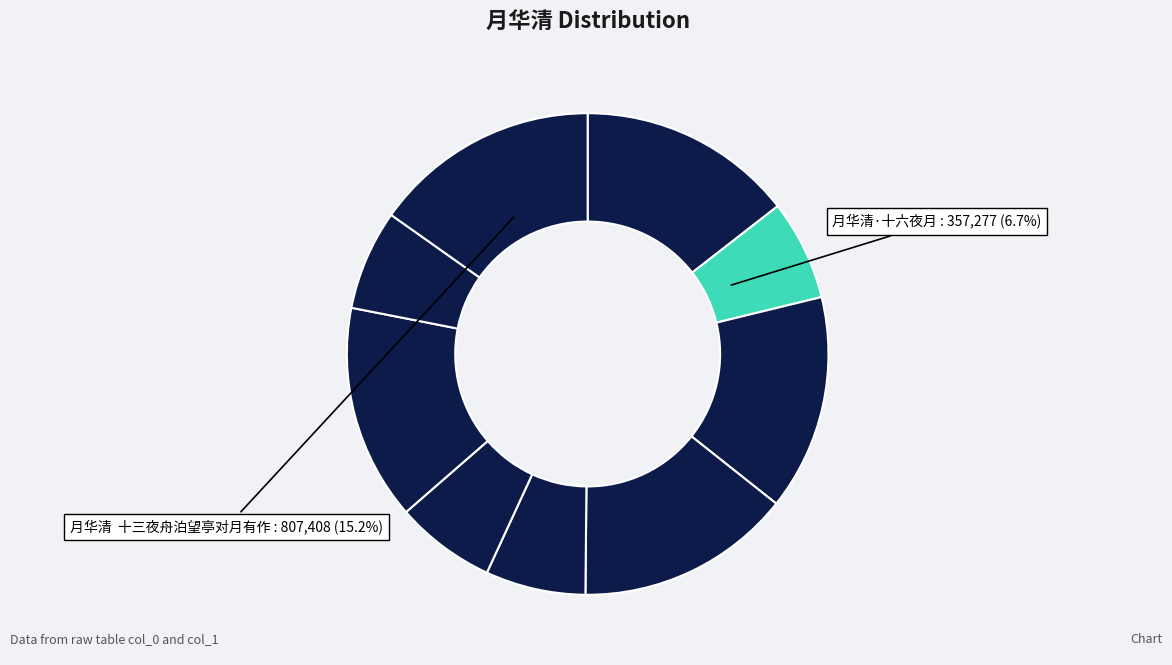

Rank the categories by value from lowest to highest.

月华清·十六夜月, 月华清·十八夜月, 月华清·十四夜月, 月华清·十七夜月, 月华清·十四夜月 其三, 月华清·十六夜月 其四, 月华清·十七夜月 其五, 月华清·十八夜月 其六, 月华清  十三夜舟泊望亭对月有作